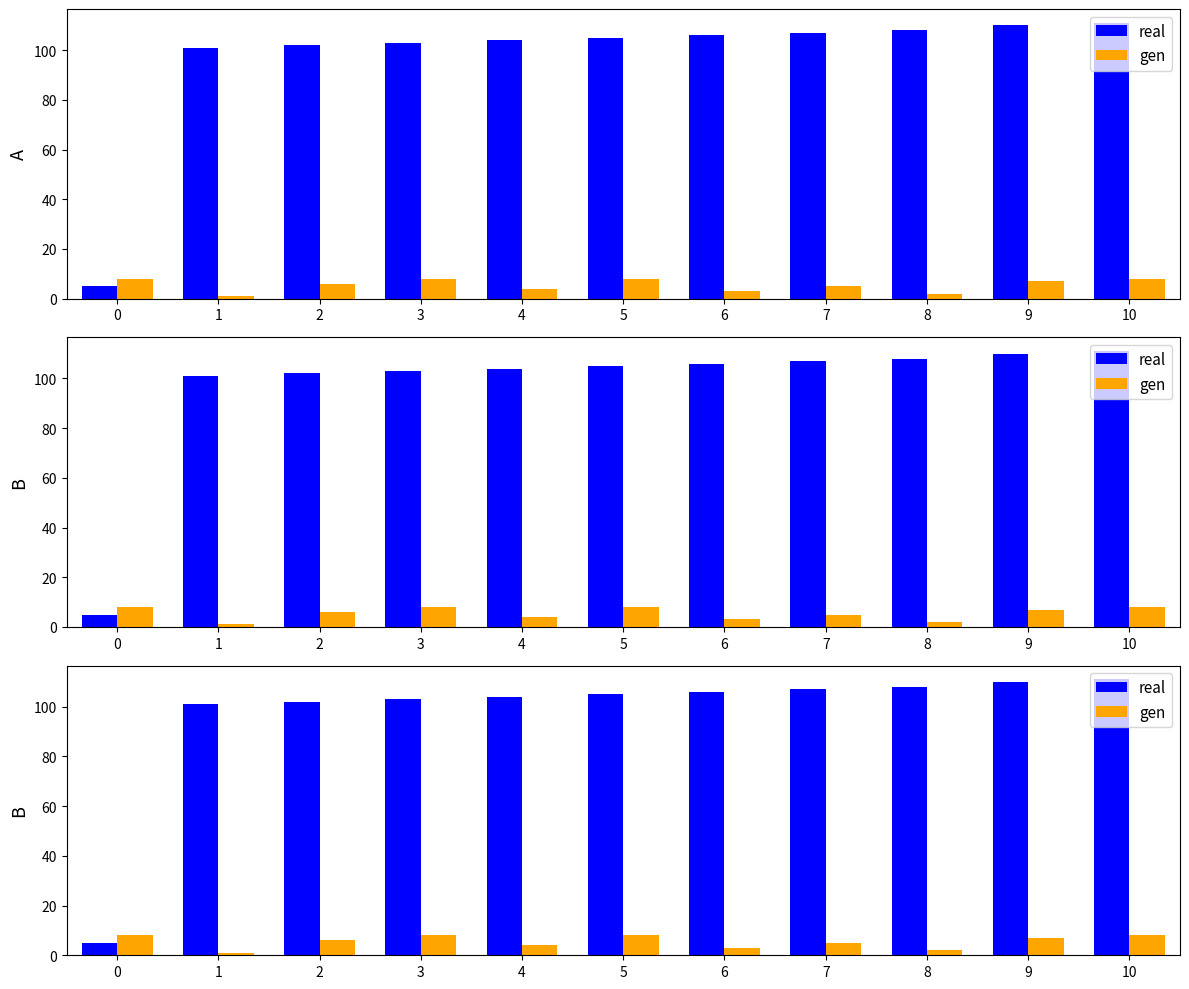

Reading left to right, extract all data points from this chart.

real: 0=5	1=101	2=102	3=103	4=104	5=105	6=106	7=107	8=108	9=110	10=111
gen: 0=8	1=1	2=6	3=8	4=4	5=8	6=3	7=5	8=2	9=7	10=8